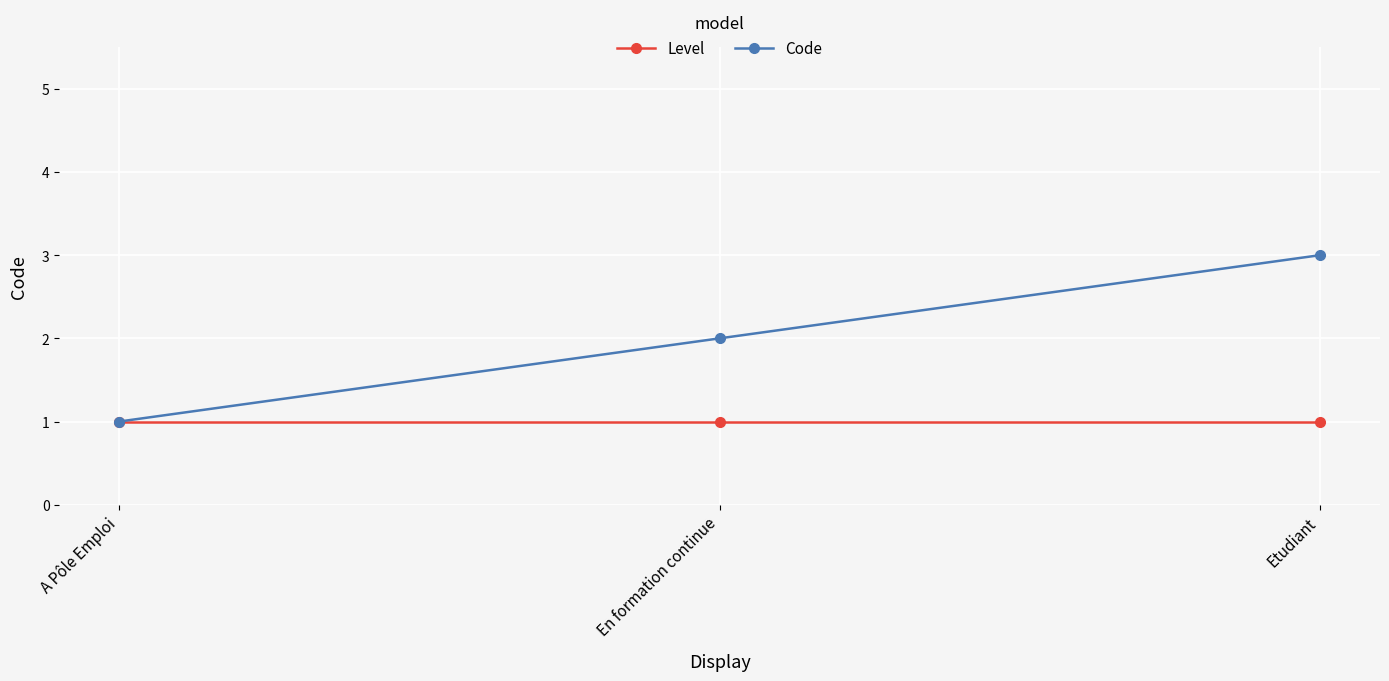

Does the chart have visible grid lines?

Yes